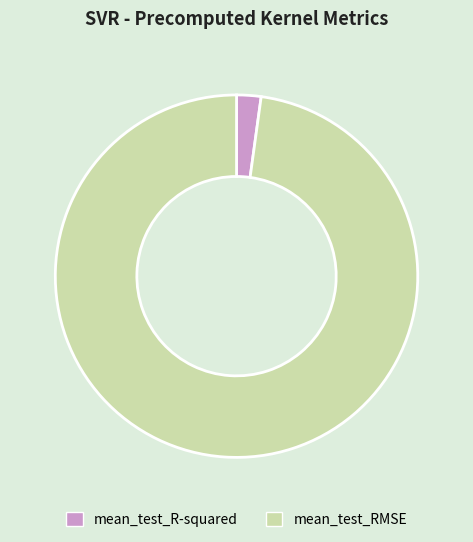

True or false: mean_test_R-squared accounts for 2% of the total.

True